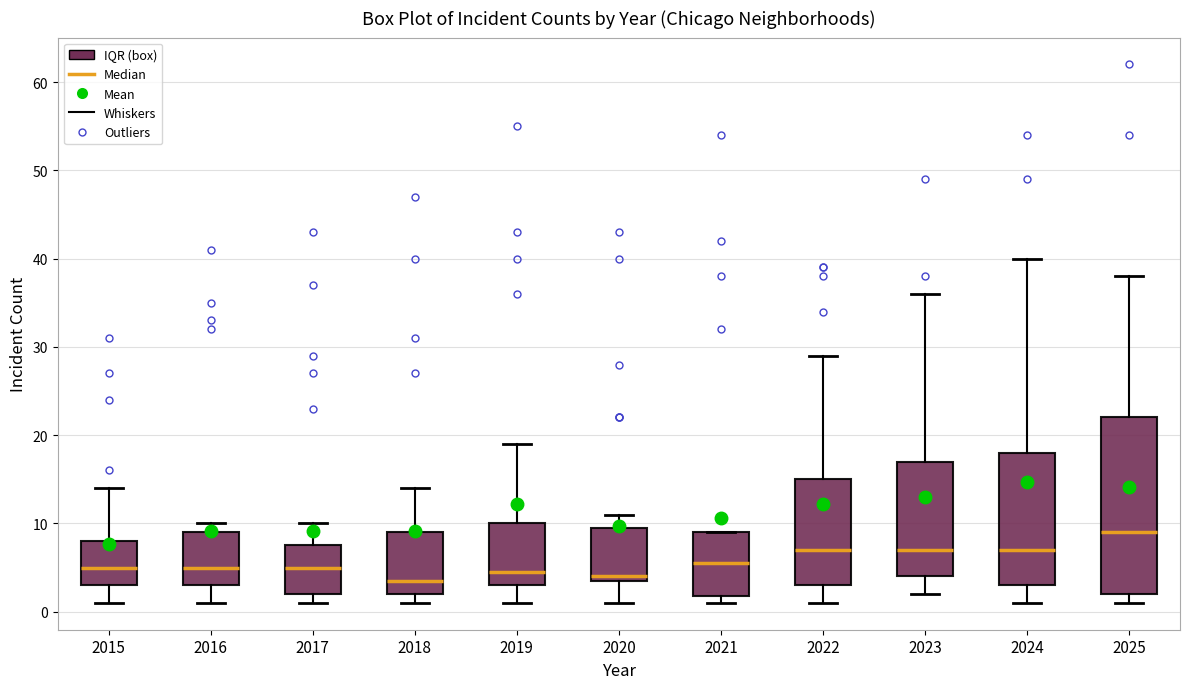

Which box's median line is the highest?

2025